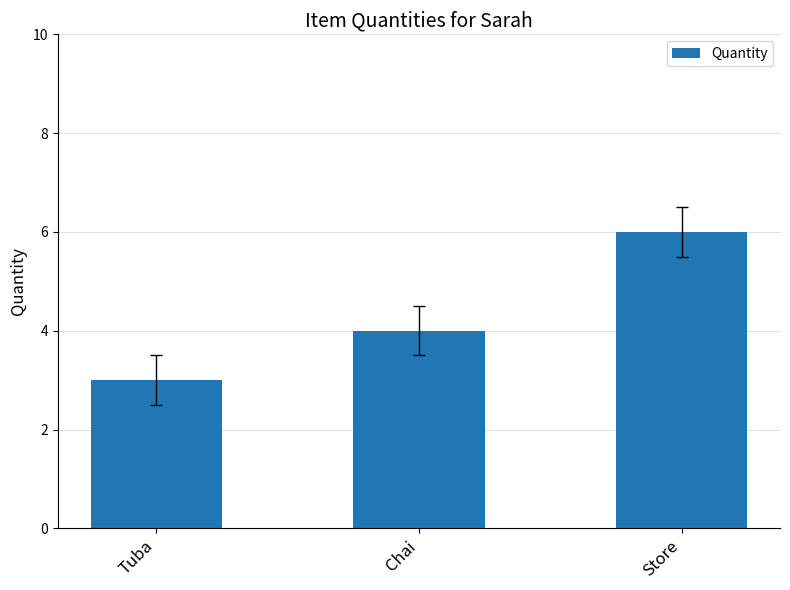

The chart shows a value of 5 at Tuba. True or false?

False